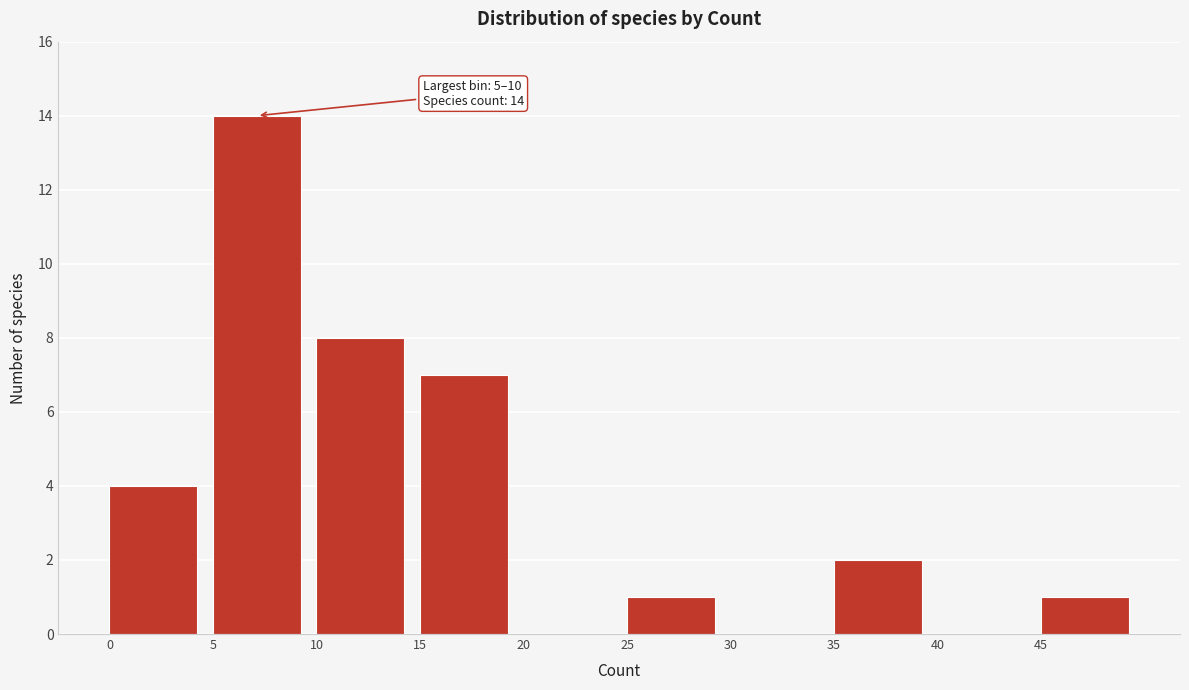

Which range on the x-axis has the tallest bar?

5 to 10